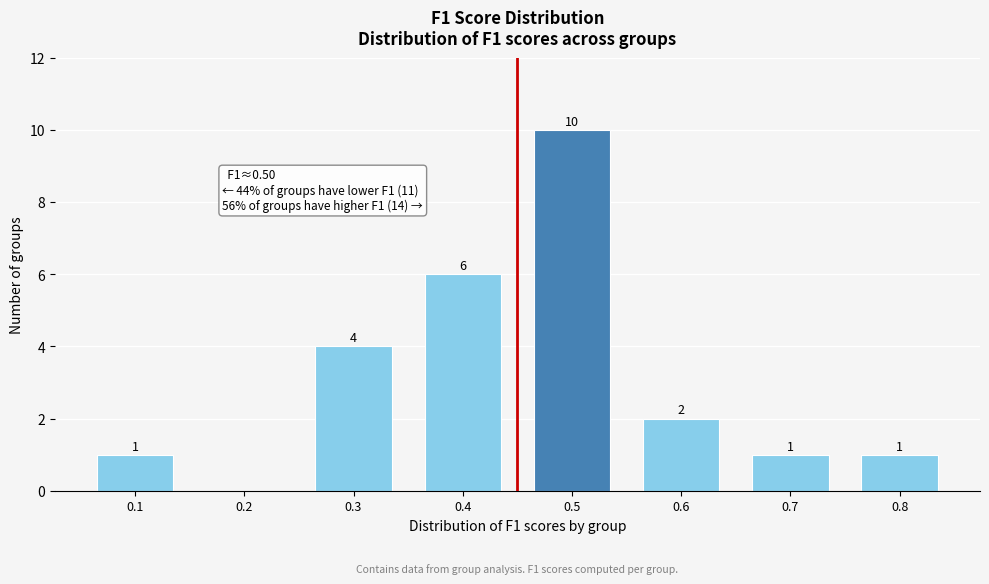

Reading right to left, what are all the values shown in this chart?

0.8=1	0.7=1	0.6=2	0.5=10	0.4=6	0.3=4	0.2=0	0.1=1